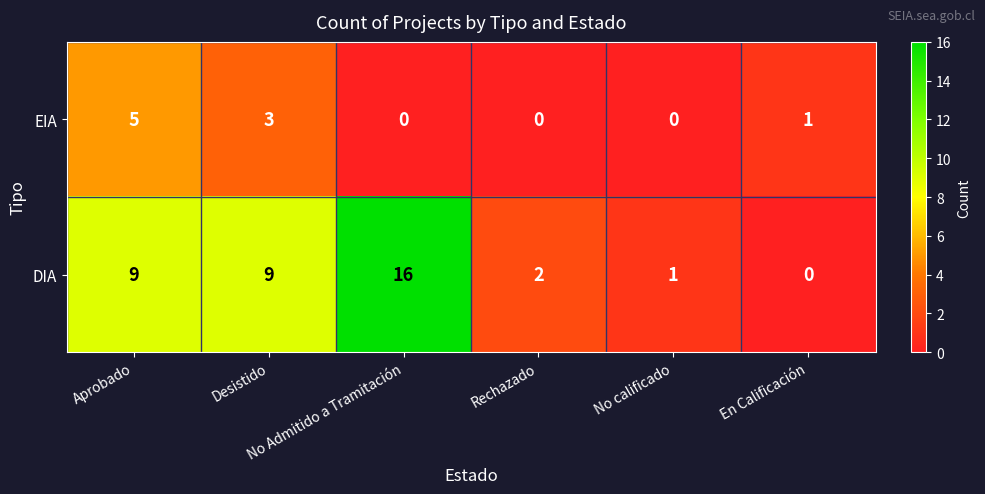

What is the difference between the maximum and minimum values in the EIA series?

5